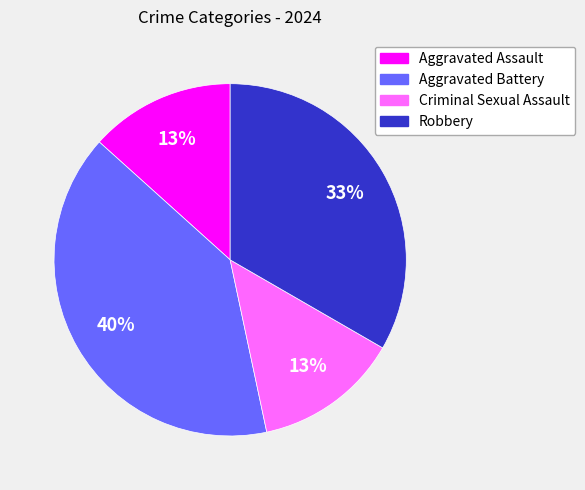

The Aggravated Assault slice represents 23% of the pie. True or false?

False